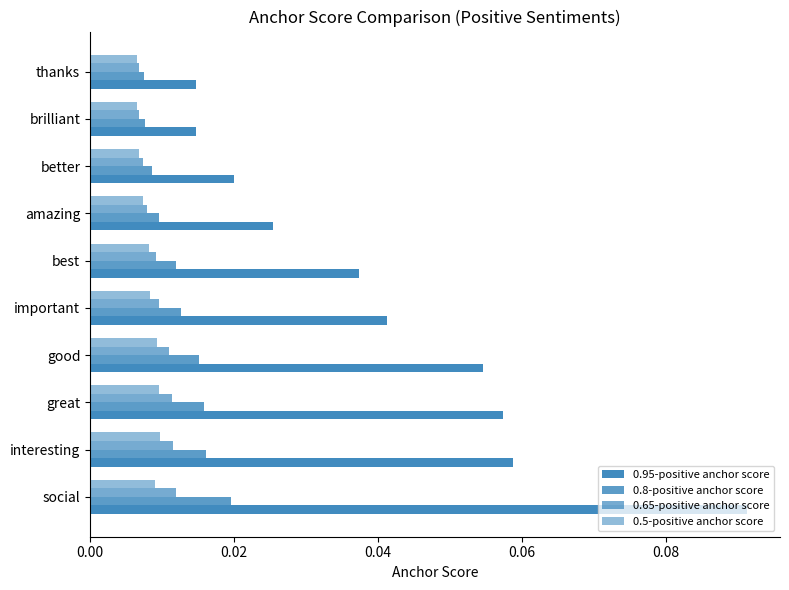

Rank the series by their maximum value, from lowest to highest.

0.5-positive anchor score, 0.65-positive anchor score, 0.8-positive anchor score, 0.95-positive anchor score